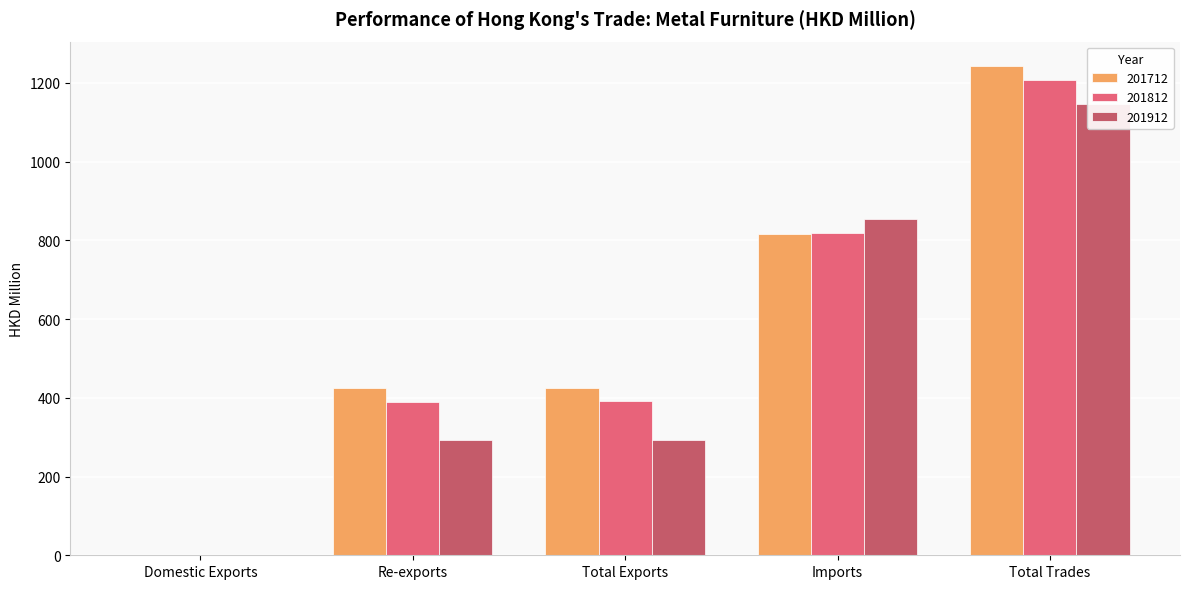

Reading right to left, what are all the values shown in this chart?

201712: 1242.4	816.8	425.6	425.1	0.5
201812: 1207.9	817.2	390.7	390.4	0.3
201912: 1145.0	853.1	291.9	291.8	0.1